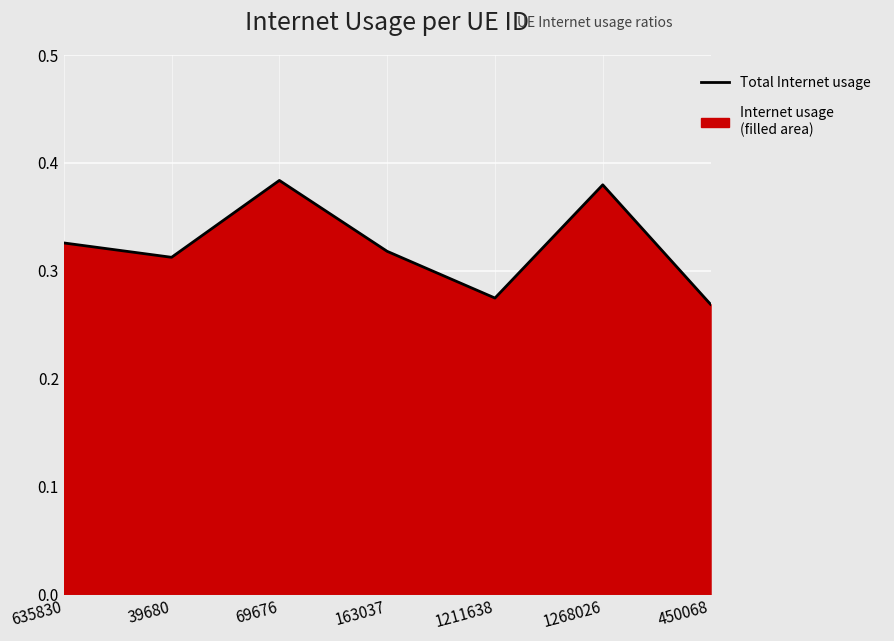

The chart shows a value of 0.2 at 1211638. True or false?

False